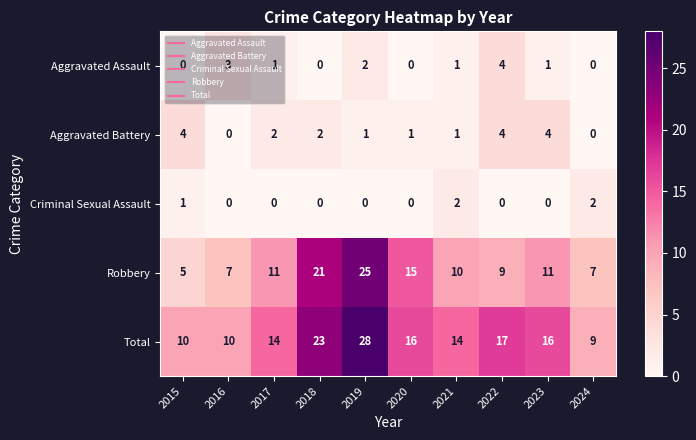

What is the difference between the highest and lowest values at 2024?

9